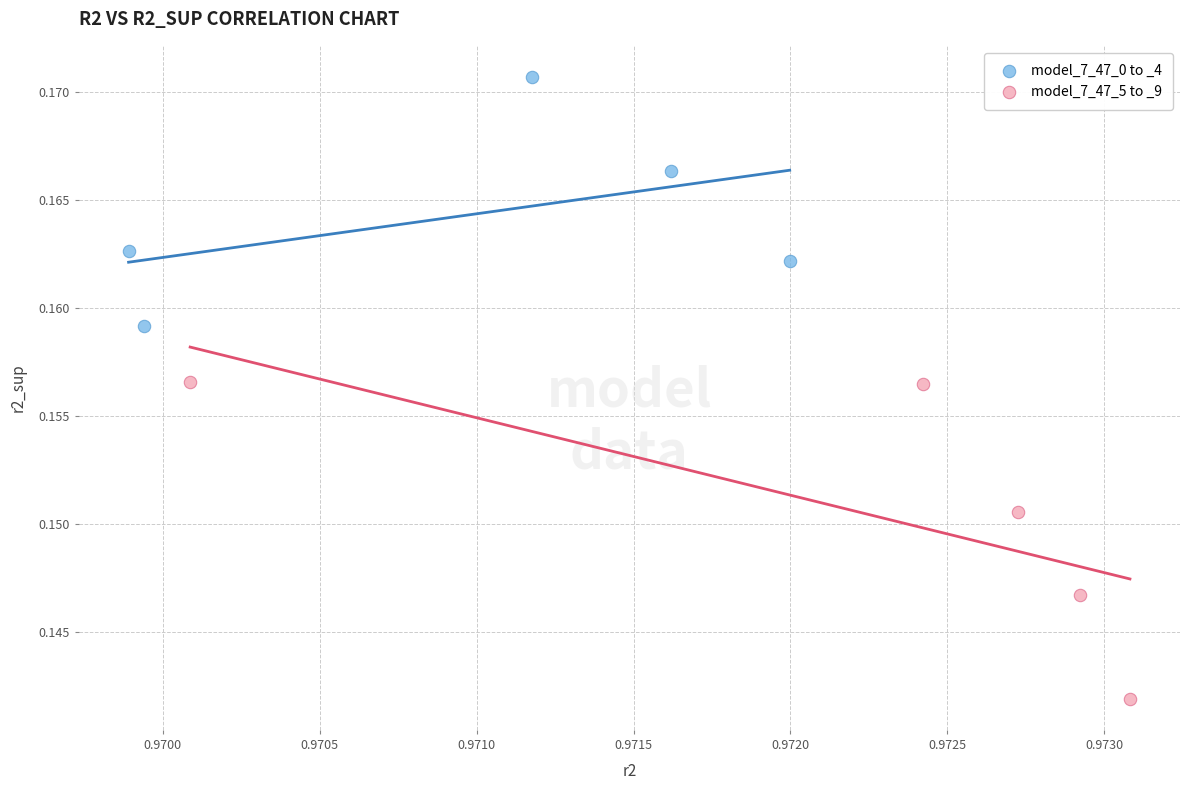

Which series reaches the minimum Y coordinate?

model_7_47_5 to _9